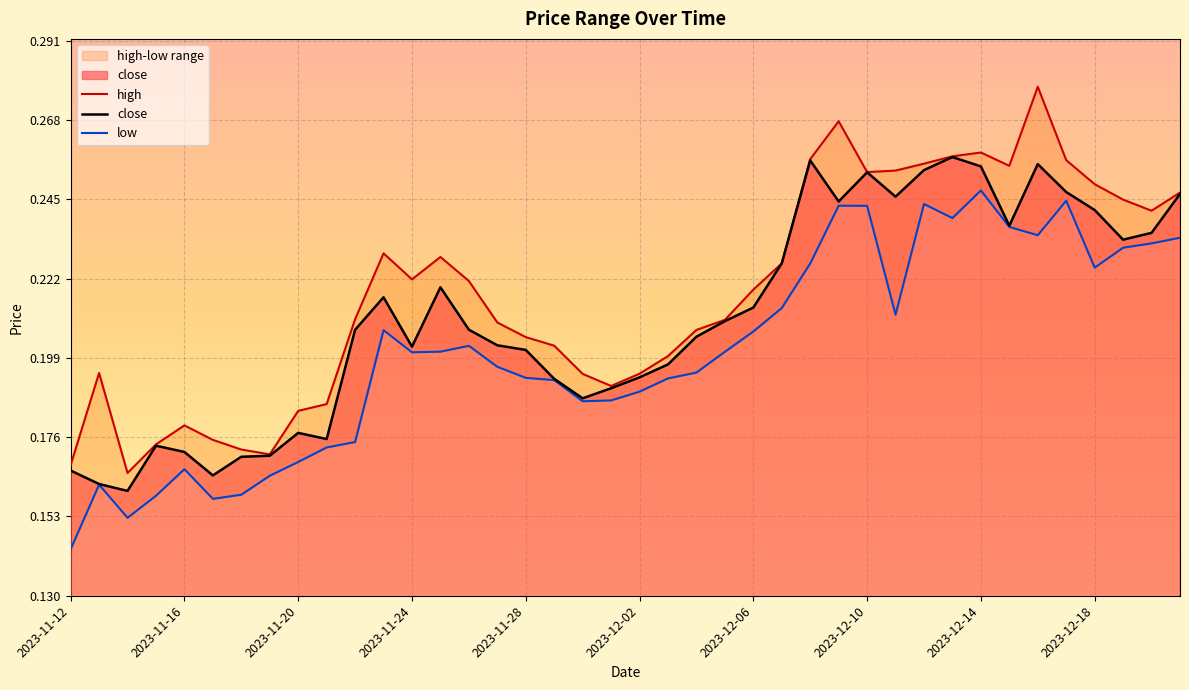

Is it true that close equals 0.4 at 2023-12-10?

False